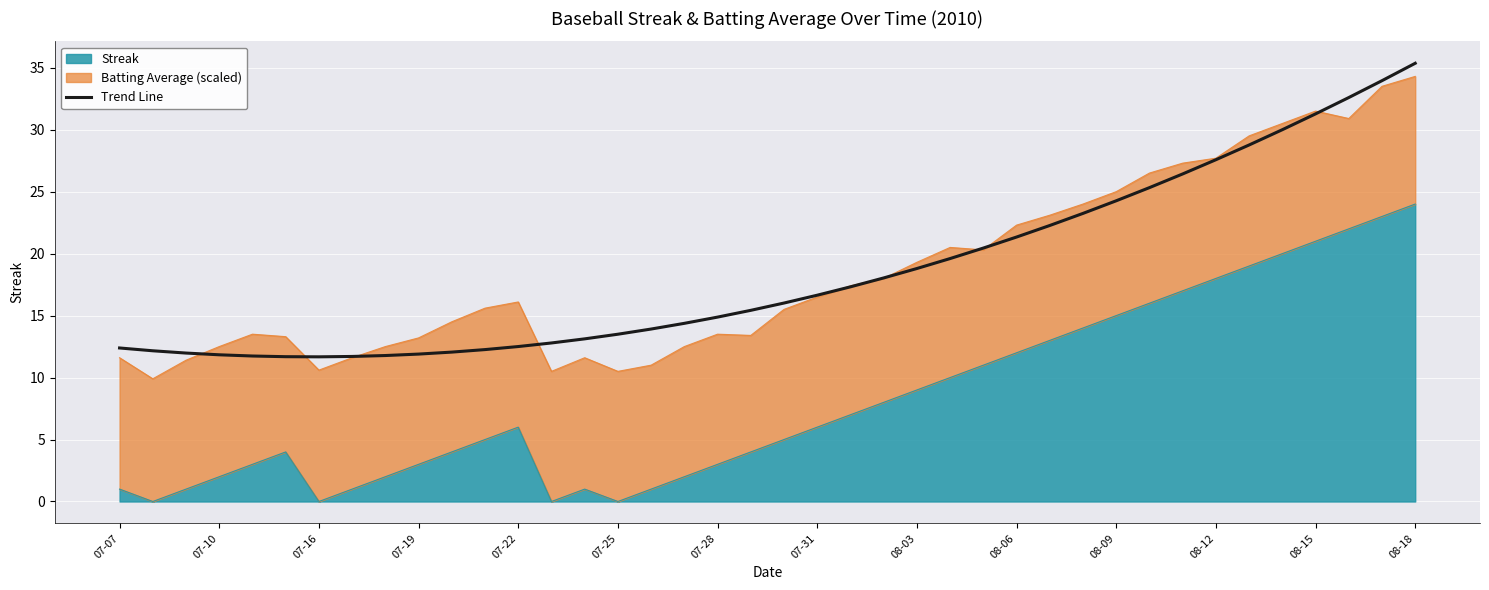

Reading right to left, list all the values displayed in this chart.

35.4	34.0	32.6	31.3	30.0	28.8	27.6	26.4	25.3	24.3	23.2	22.3	21.3	20.4	19.6	18.8	18.0	17.3	16.6	16.0	15.4	14.9	14.4	13.9	13.5	13.1	12.8	12.5	12.3	12.1	11.9	11.8	11.7	11.7	11.7	11.7	11.8	12.0	12.2	12.4